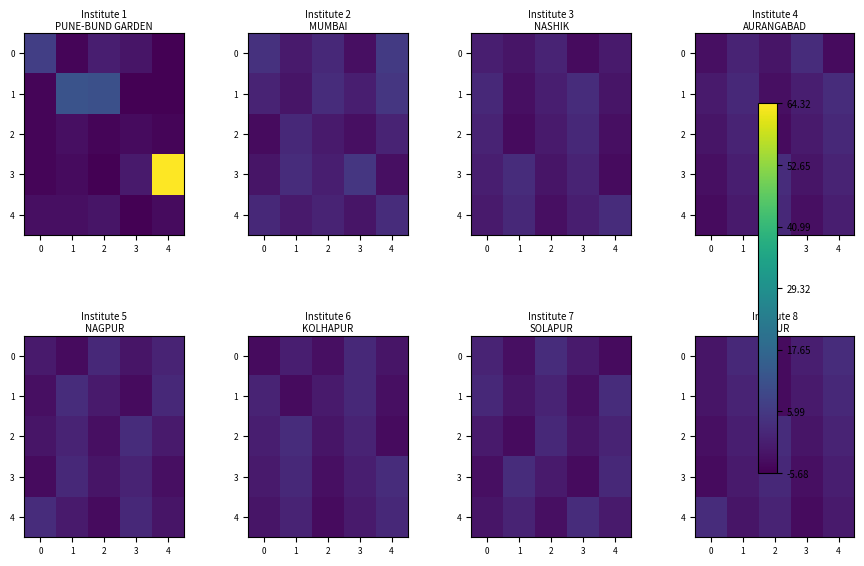

Where is 0 nearest to the value 0?

3